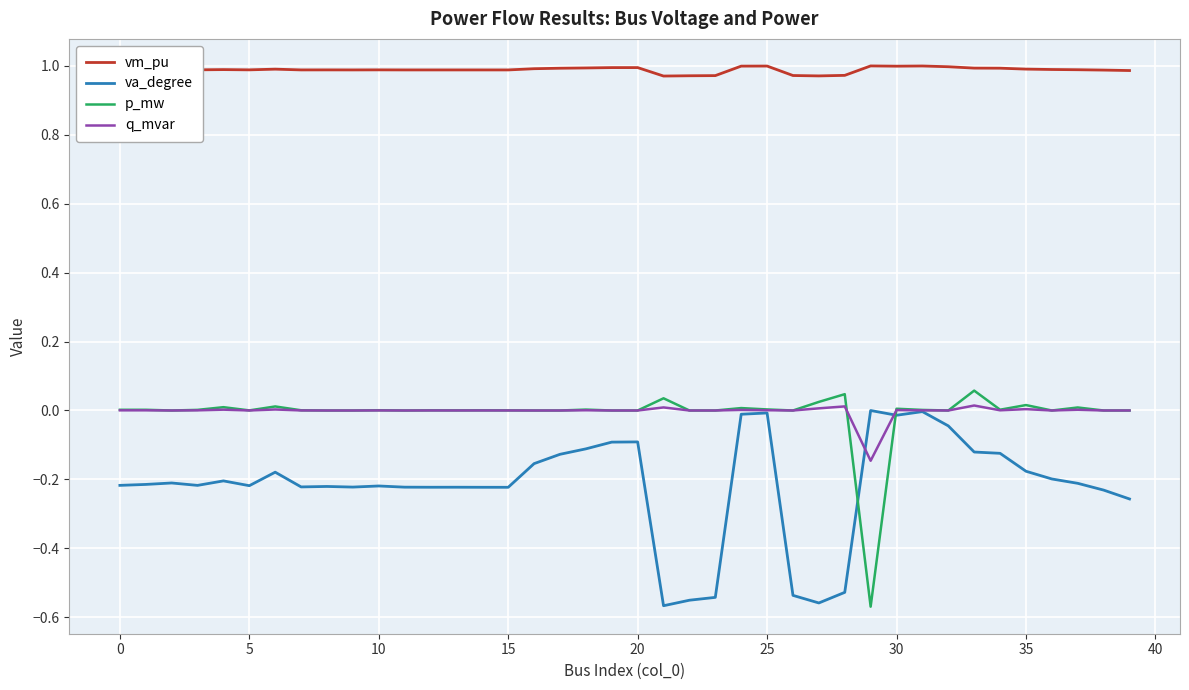

True or false: q_mvar and vm_pu cross at least once.

False